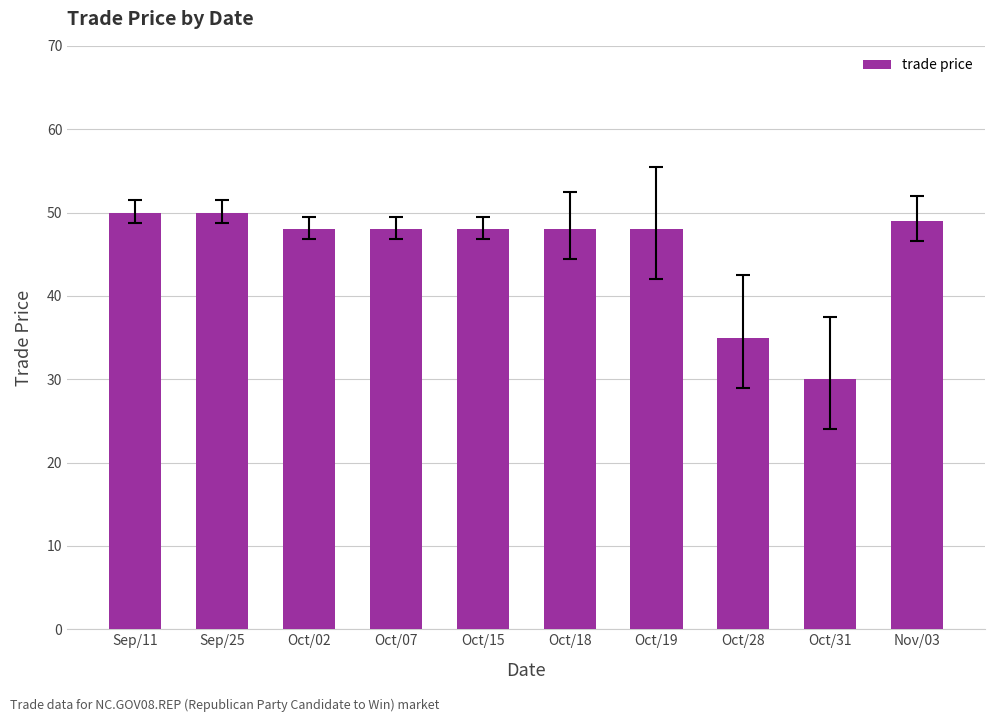

What is the smallest value displayed?

30